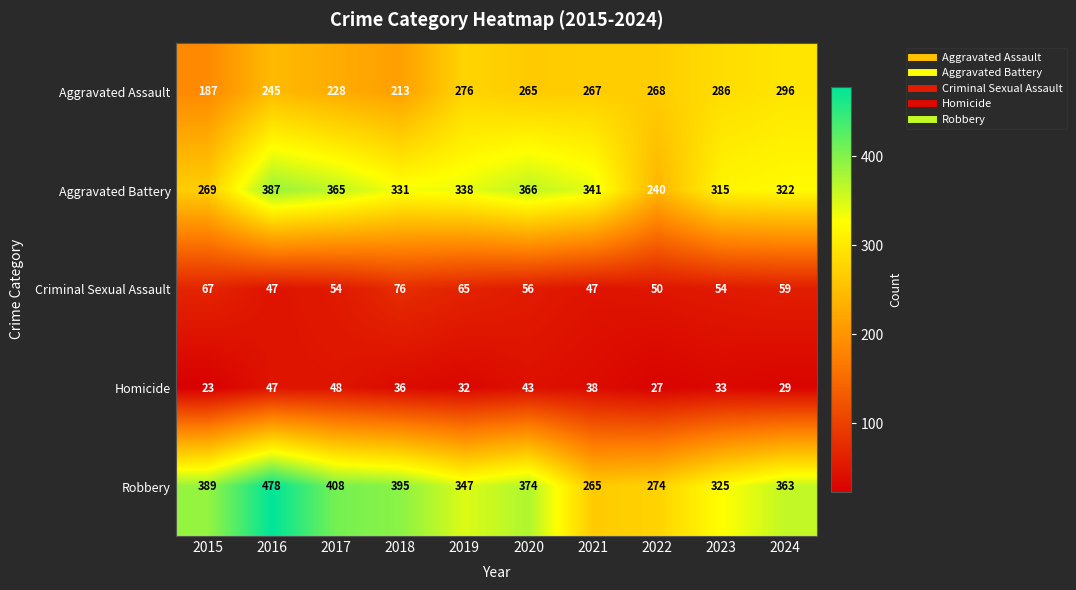

Count the number of categories in the chart.

10